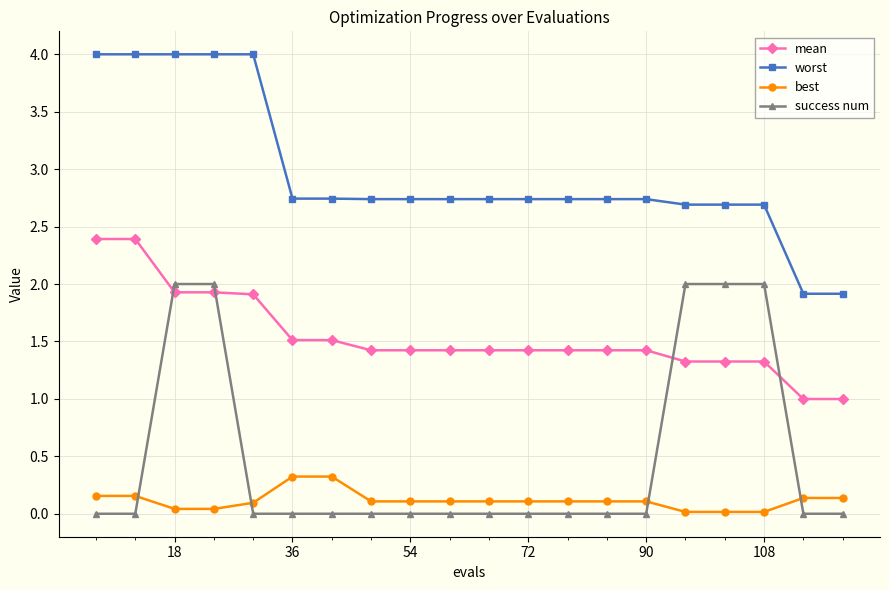

What is the difference between the maximum and minimum values in the worst series?

2.1